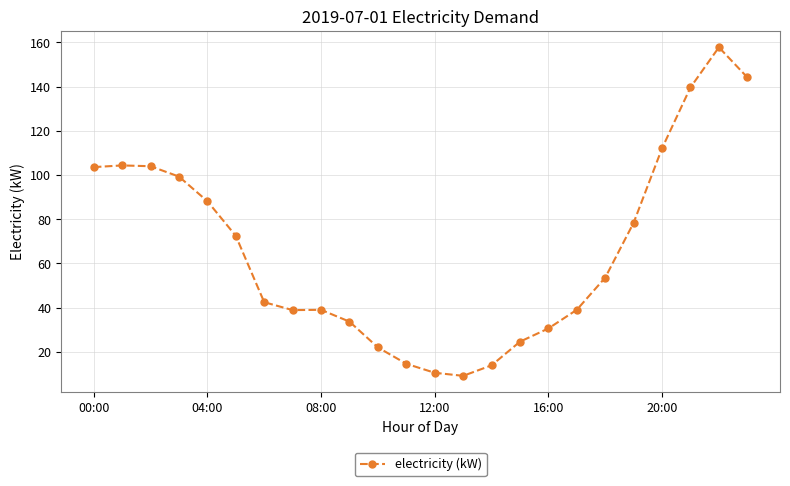

What is the sum of all values?

1576.1